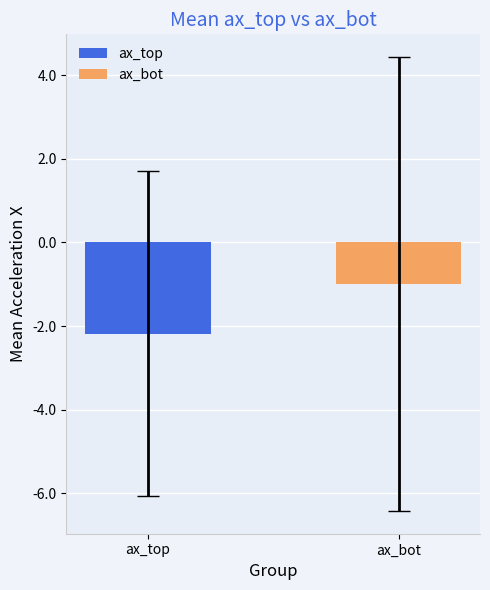

How many data points in ax_bot are above 0?

9